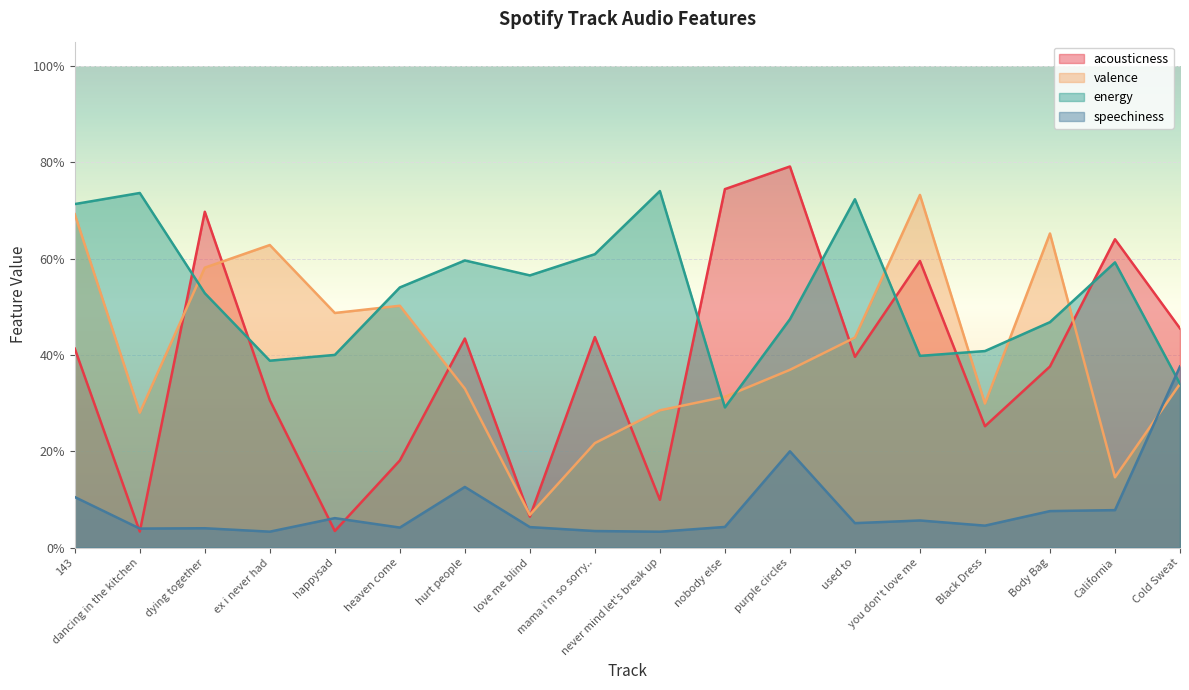

Is the value of valence at nobody else greater than the value of energy at Cold Sweat?

No